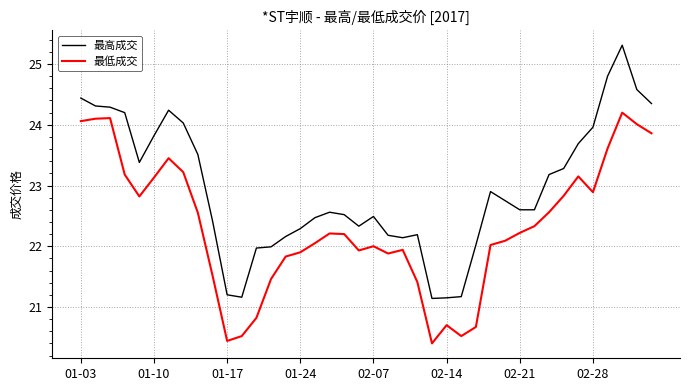

What is the minimum value for 最低成交?

20.4